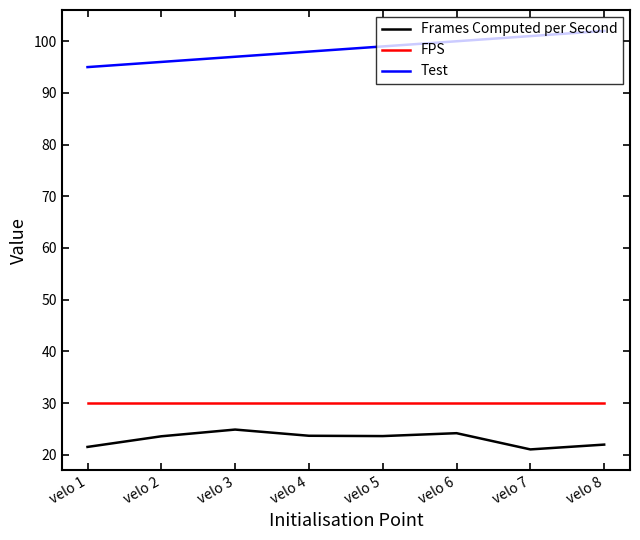

Is it true that Test equals 101.0 at velo 7?

True